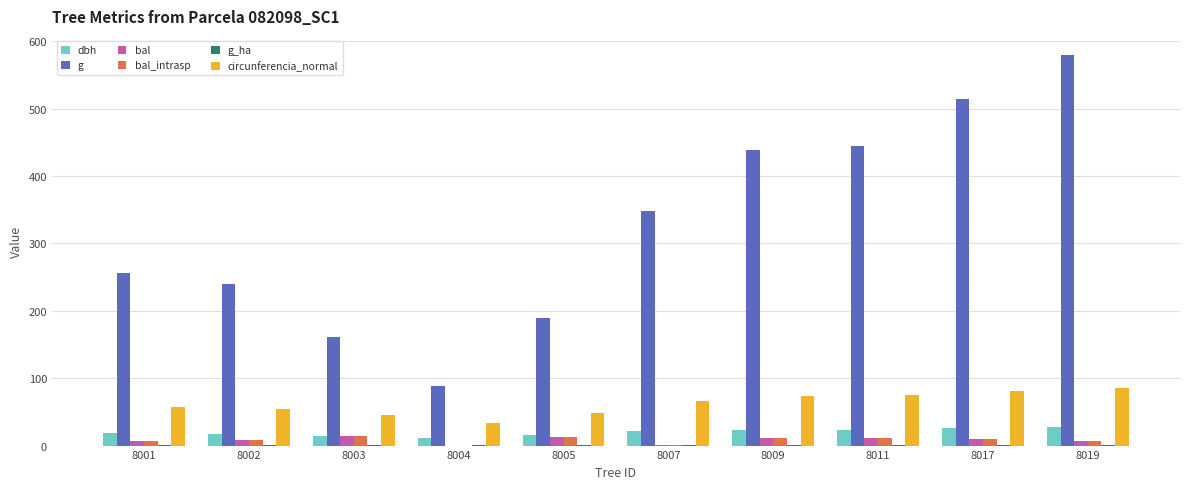

Which series has the largest total across all categories?

g